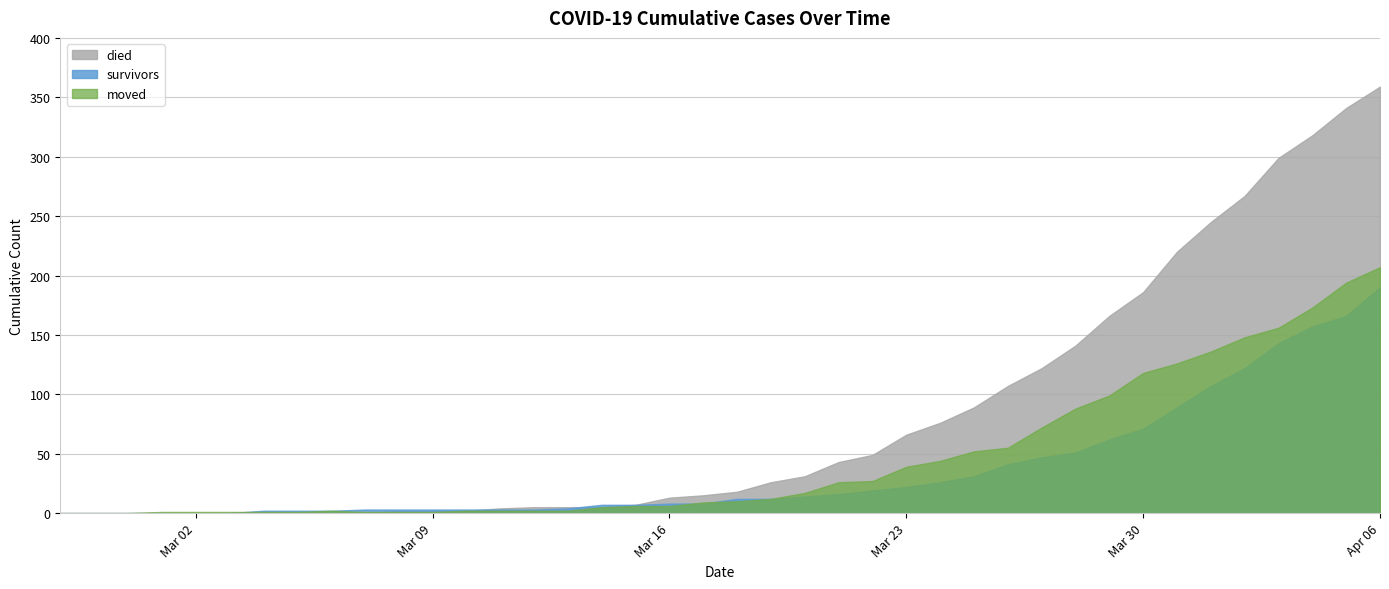

What is the difference between the moved values at 2020-03-14 and 2020-03-19?

7